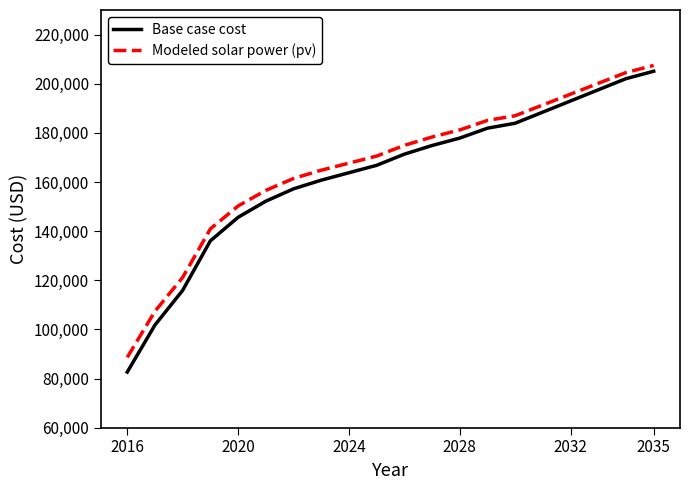

Which series has the largest range (max minus min)?

Base case cost